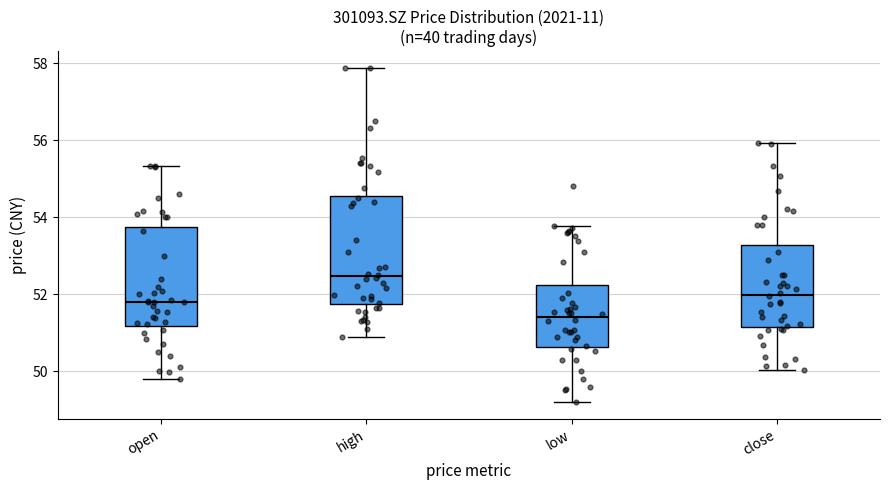

Reading left to right, read every box against the y-axis: the position of its median line, the range the box covers, and the ends of its whiskers. The values are not printed on the chart, so give them approximately, as read against the axis.

open: median 51.8, box 51.2 to 53.8, whiskers 49.8 to 55.4
high: median 52.4, box 51.8 to 54.6, whiskers 50.8 to 57.8
low: median 51.4, box 50.6 to 52.2, whiskers 49.2 to 53.8
close: median 52.0, box 51.2 to 53.2, whiskers 50.0 to 56.0